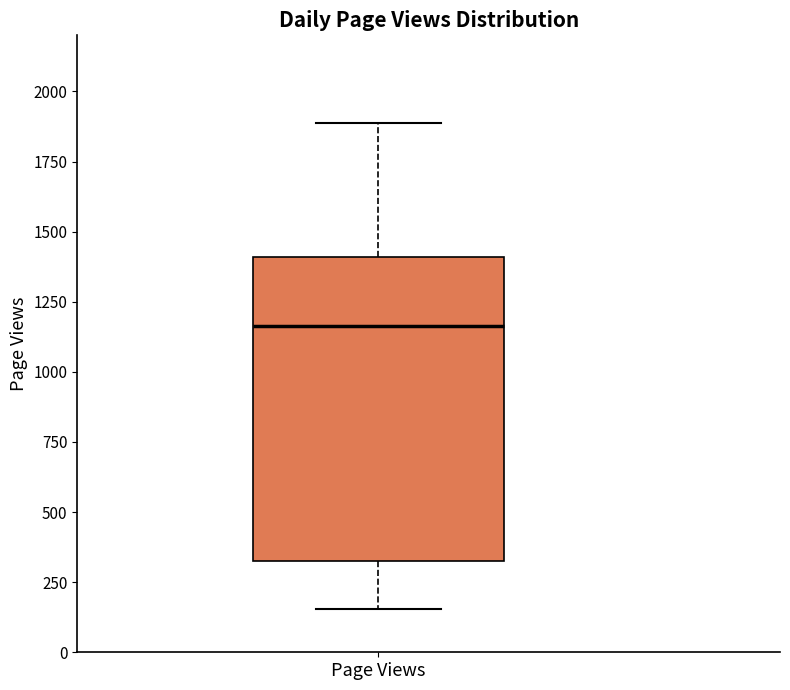

Read this box plot against the y-axis: the position of the median line, the range covered by the box, and the ends of both whiskers. The values are not printed on the chart, so give them approximately, as read against the axis.

median 1150, box 350 to 1400, whiskers 150 to 1900